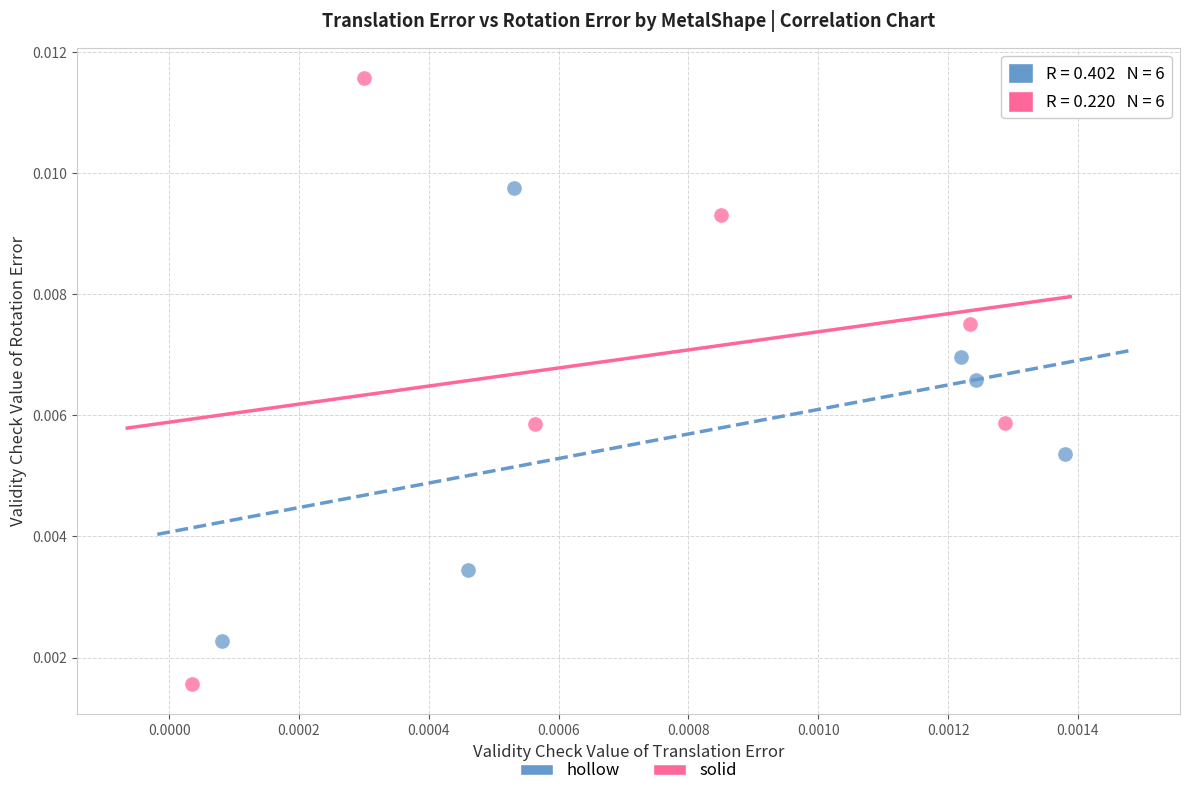

Which series has the widest spread of Y values?

solid